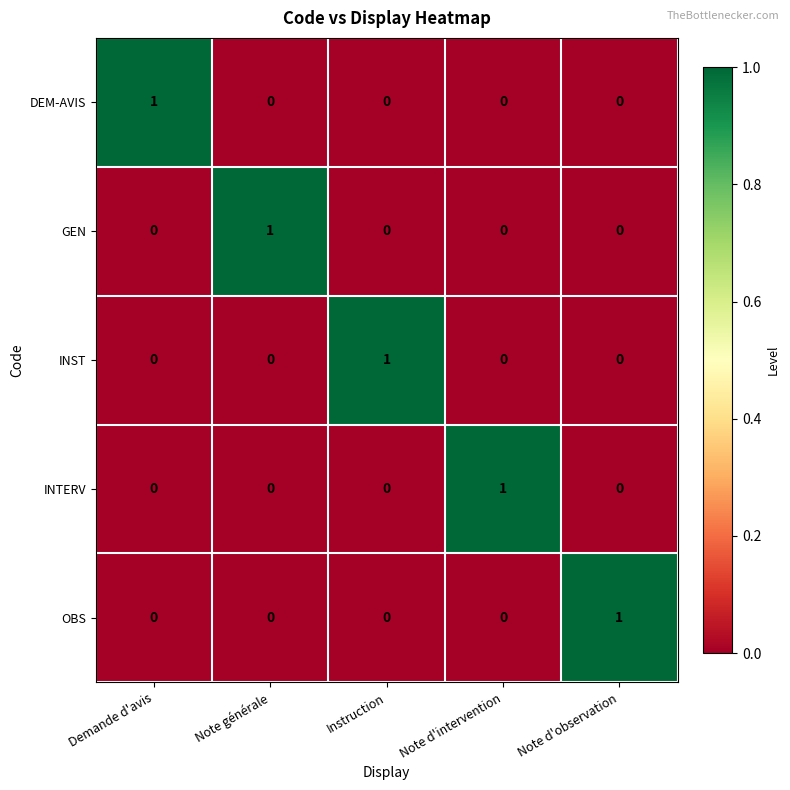

Is it true that GEN equals 0 at Note générale?

False